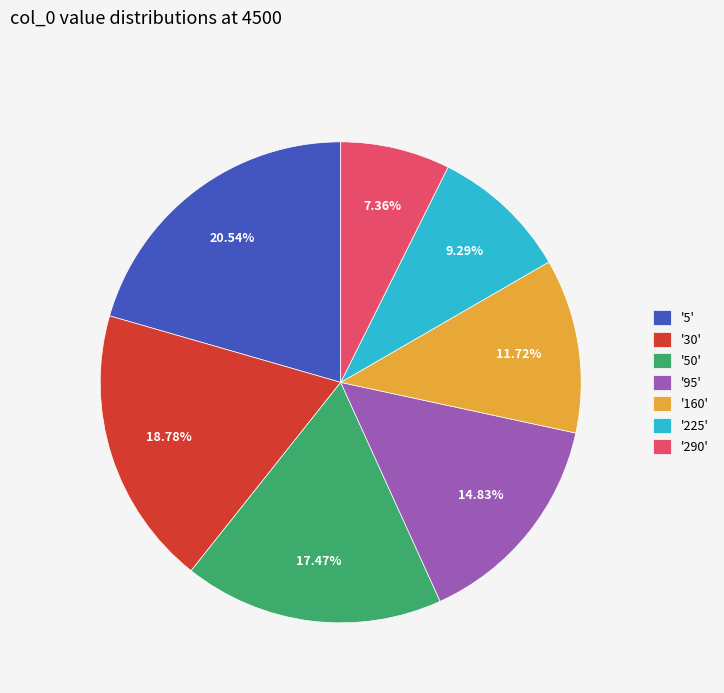

Does any single category account for the majority?

No